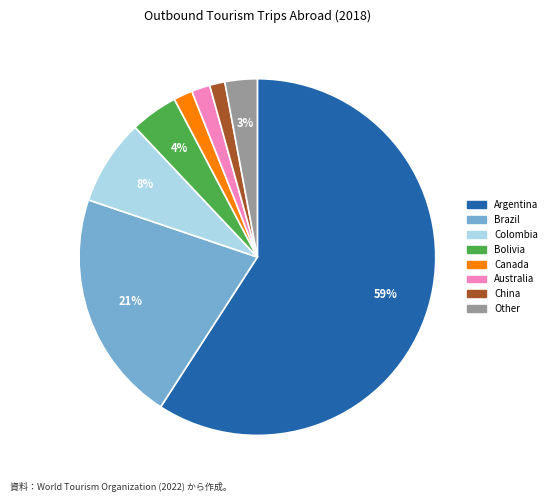

To the nearest percent, what is the average slice percentage?

12%